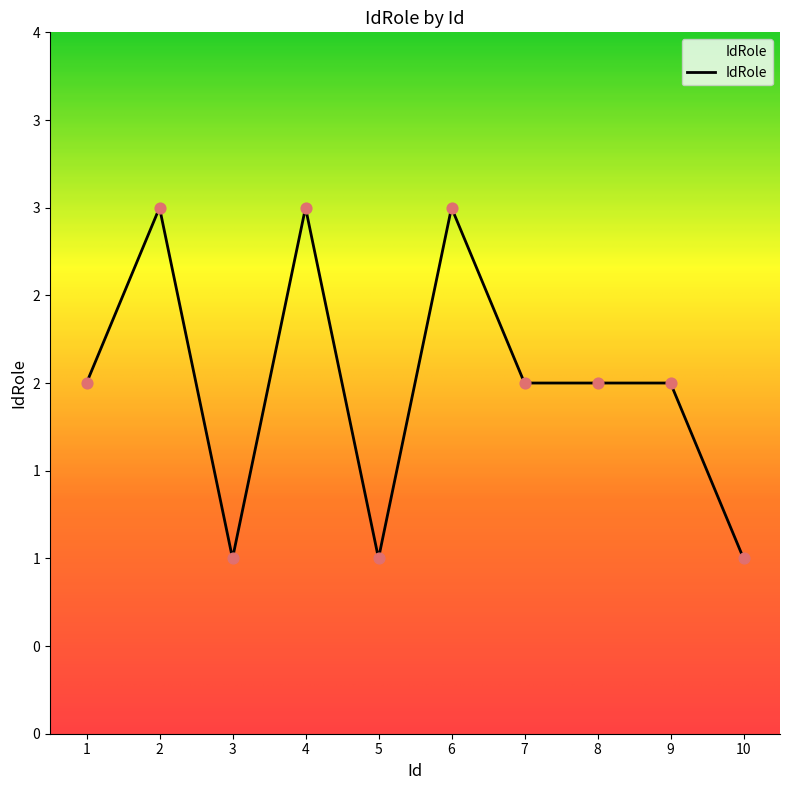

What is the change in value from 2 to 5?

-2